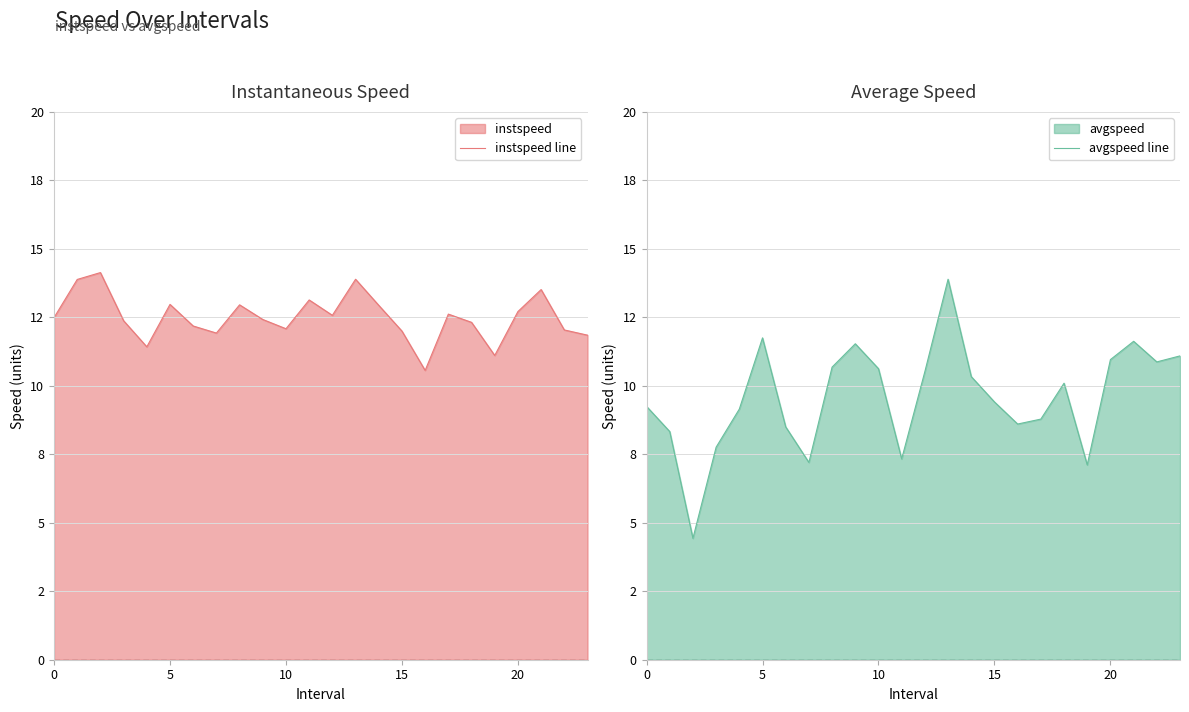

What is the value of the instspeed line point at the 22nd from the left?

13.5